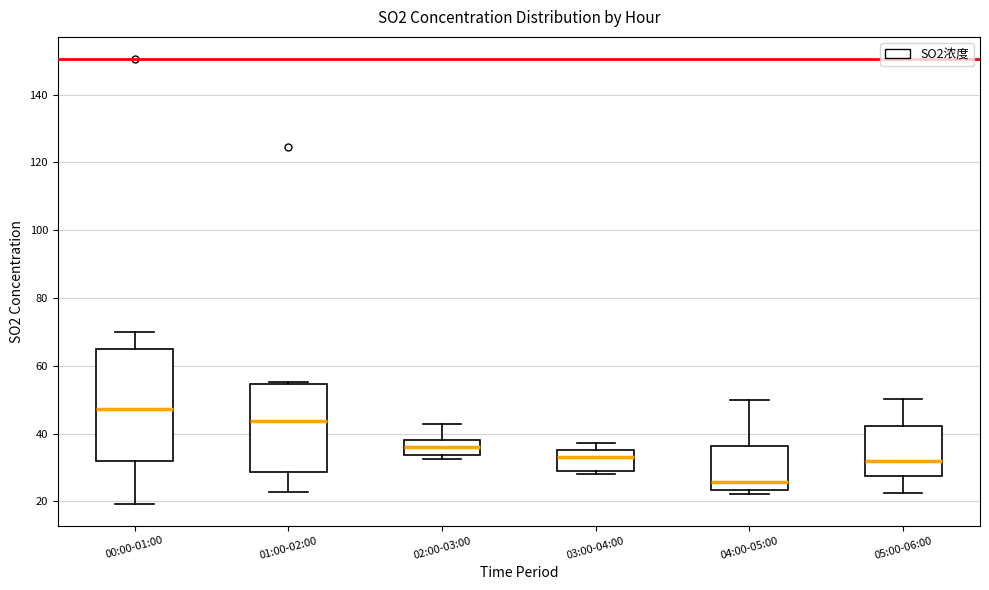

Which box has the highest median line?

00:00-01:00